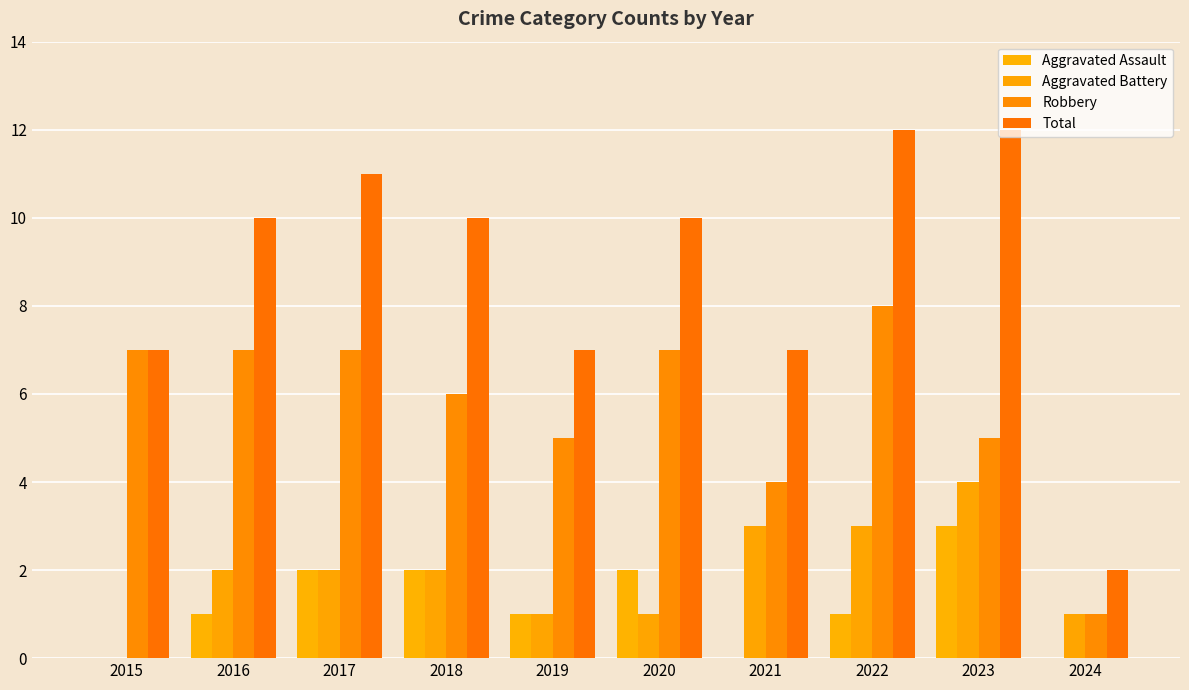

Reading left to right, transcribe all the data shown in this chart.

Aggravated Assault: 0	1	2	2	1	2	0	1	3	0
Aggravated Battery: 0	2	2	2	1	1	3	3	4	1
Robbery: 7	7	7	6	5	7	4	8	5	1
Total: 7	10	11	10	7	10	7	12	12	2